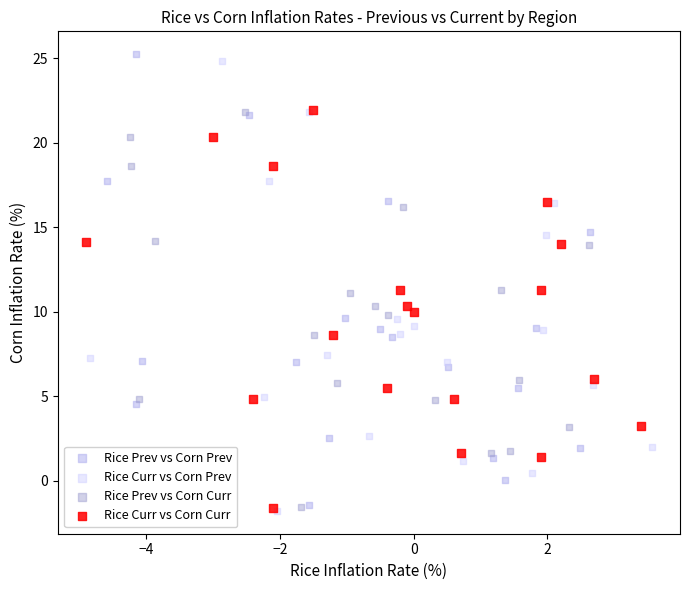

Which series reaches the maximum Y coordinate?

Rice Prev vs Corn Prev